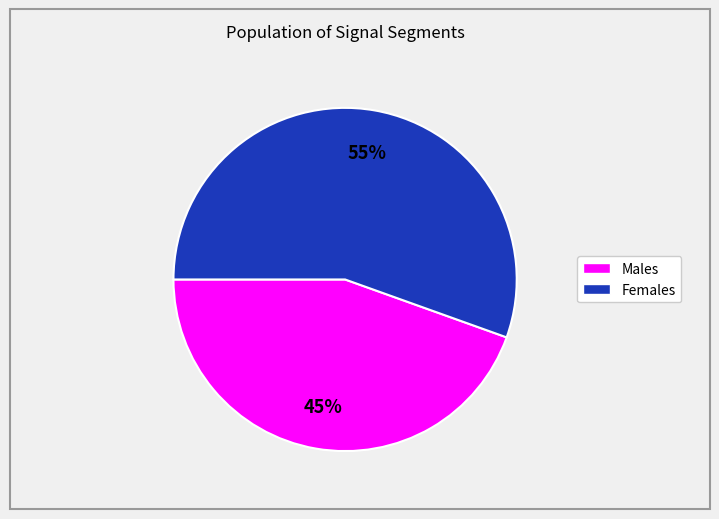

Does any single category account for the majority?

Yes